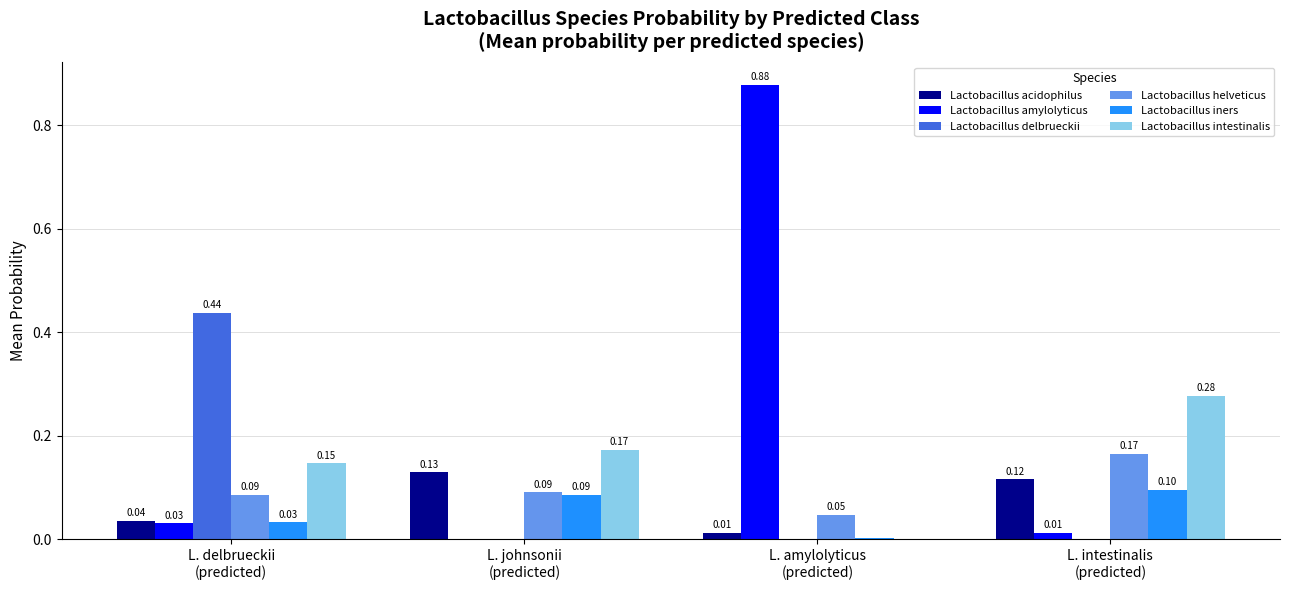

Which series has the largest total across all categories?

Lactobacillus amylolyticus